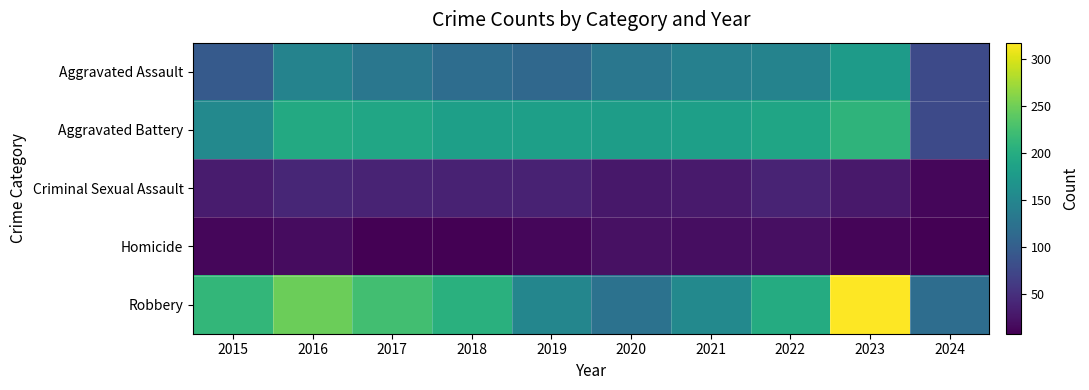

At 2023, list the series in order from smallest to largest.

Homicide, Criminal Sexual Assault, Aggravated Assault, Aggravated Battery, Robbery